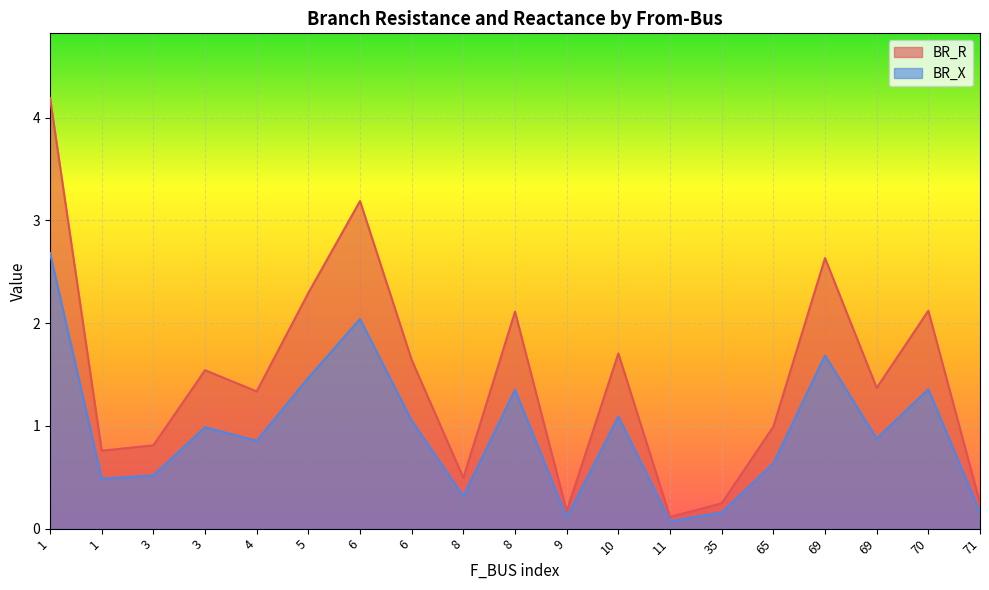

What is the smallest value displayed?

0.1